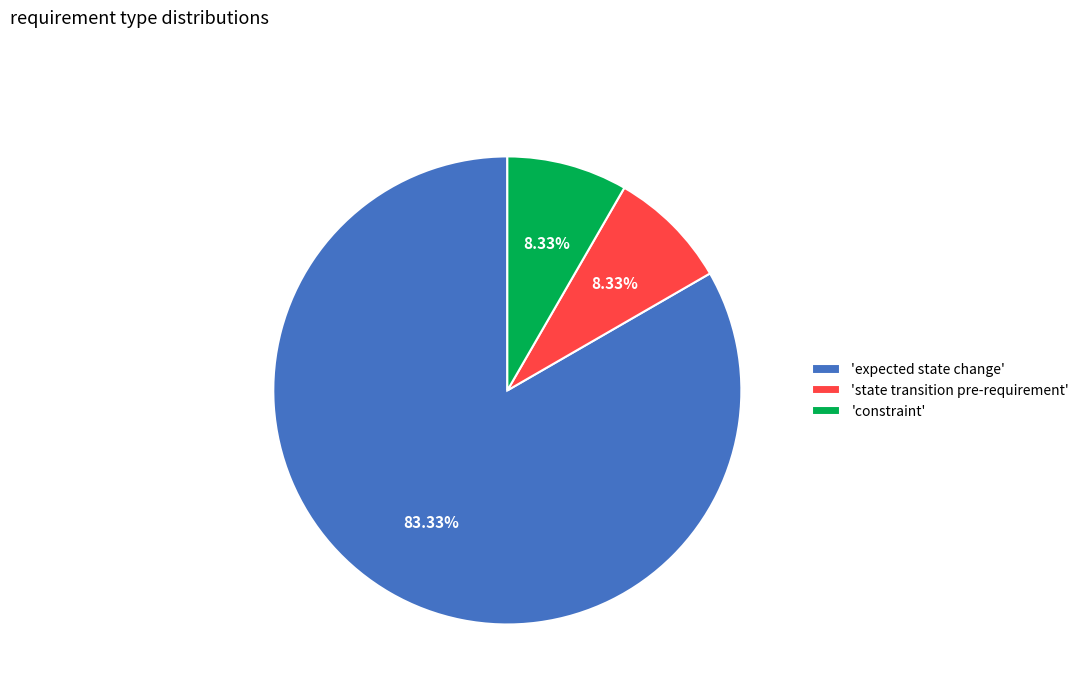

Is there a majority slice in this chart?

Yes